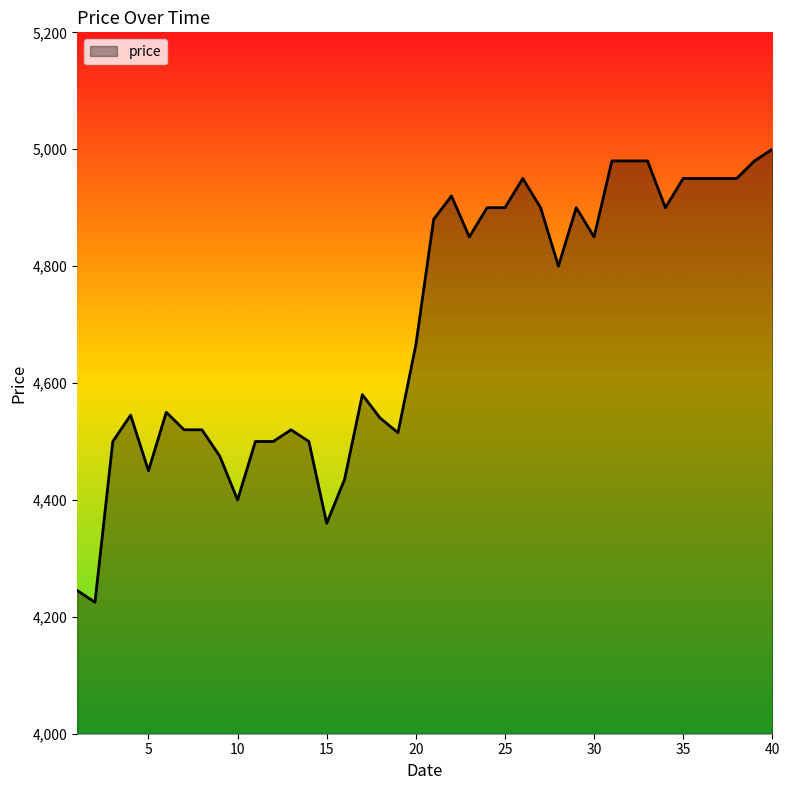

What is the difference between the maximum and minimum values?

775